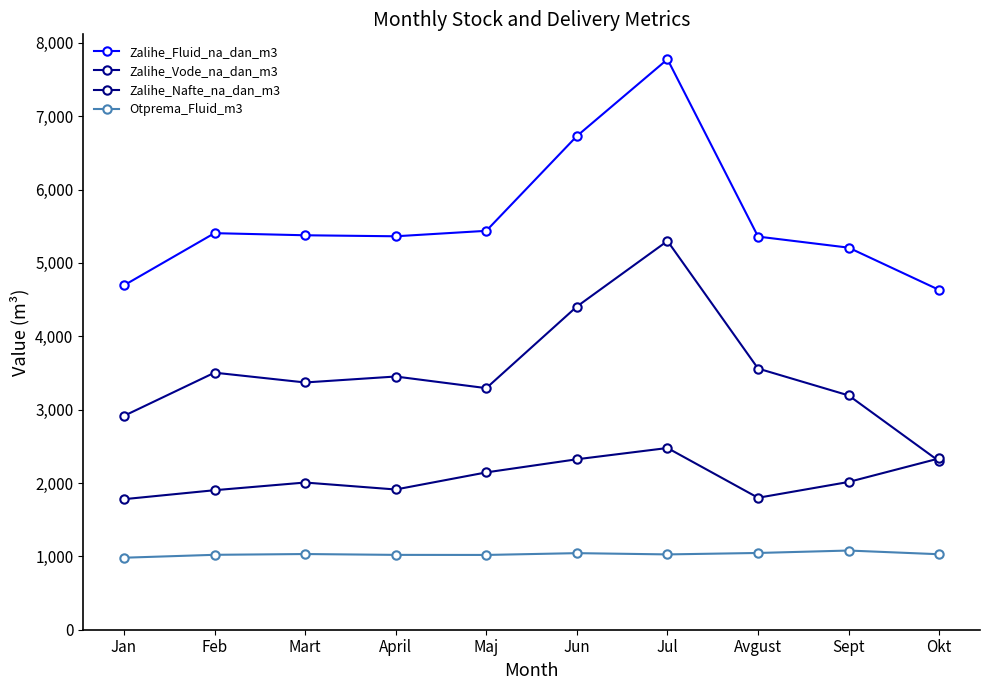

How many lines are shown in the chart?

4